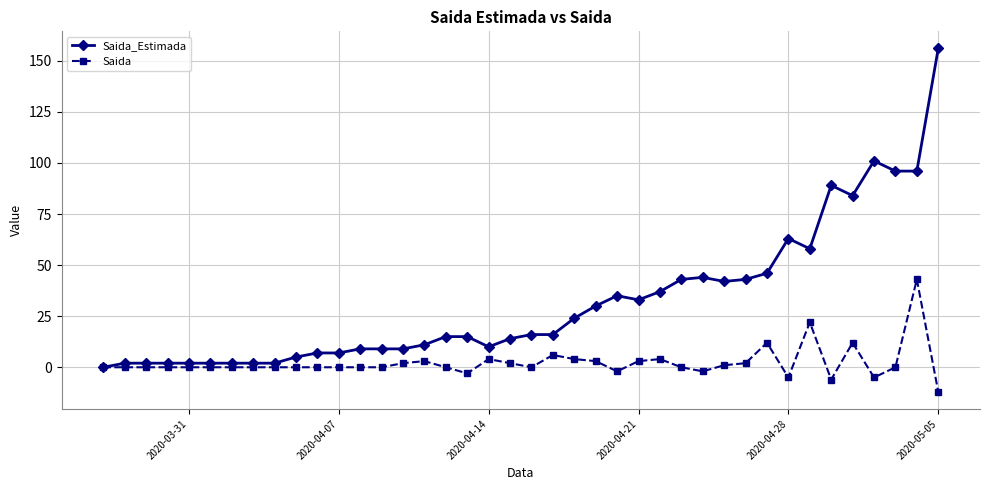

What are all the series names shown in the legend?

Saida_Estimada, Saida